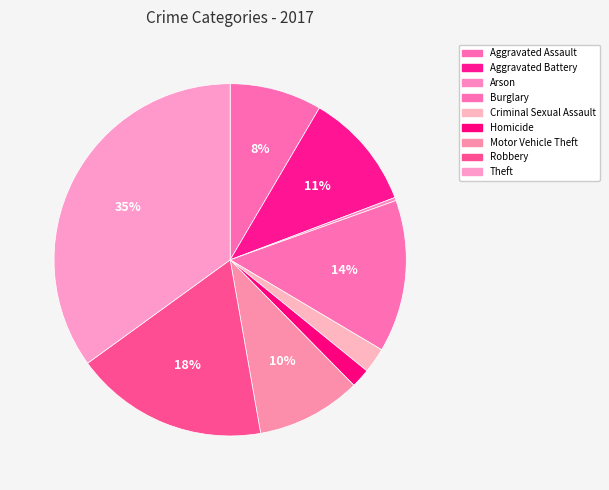

To the nearest percent, what percentage of the pie is Robbery?

18%